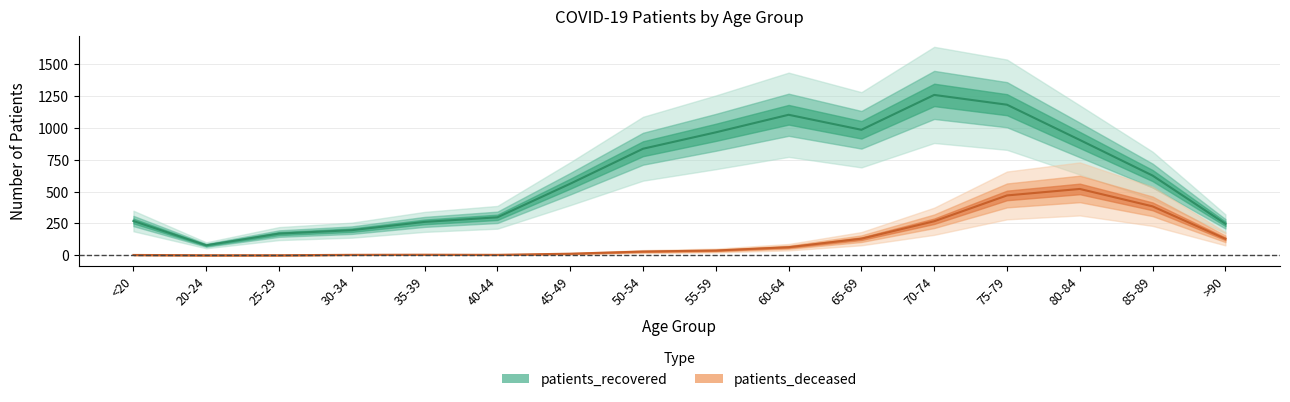

True or false: patients_recovered and patients_deceased cross at least once.

False